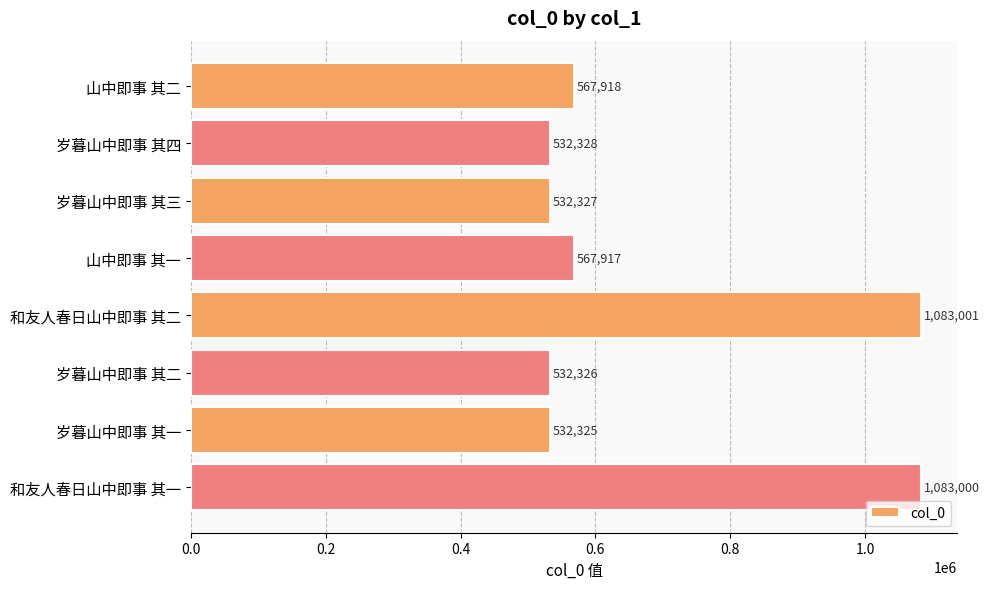

What is the average value?

678893